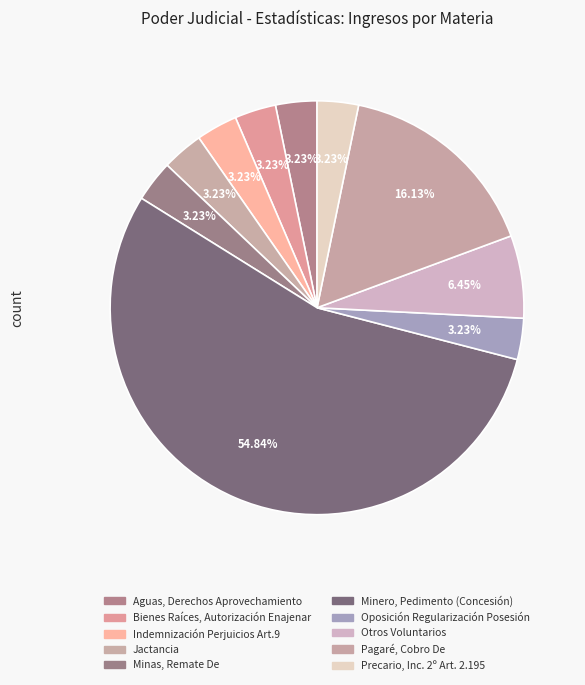

Which category accounts for the majority?

Minero, Pedimento (Concesión)